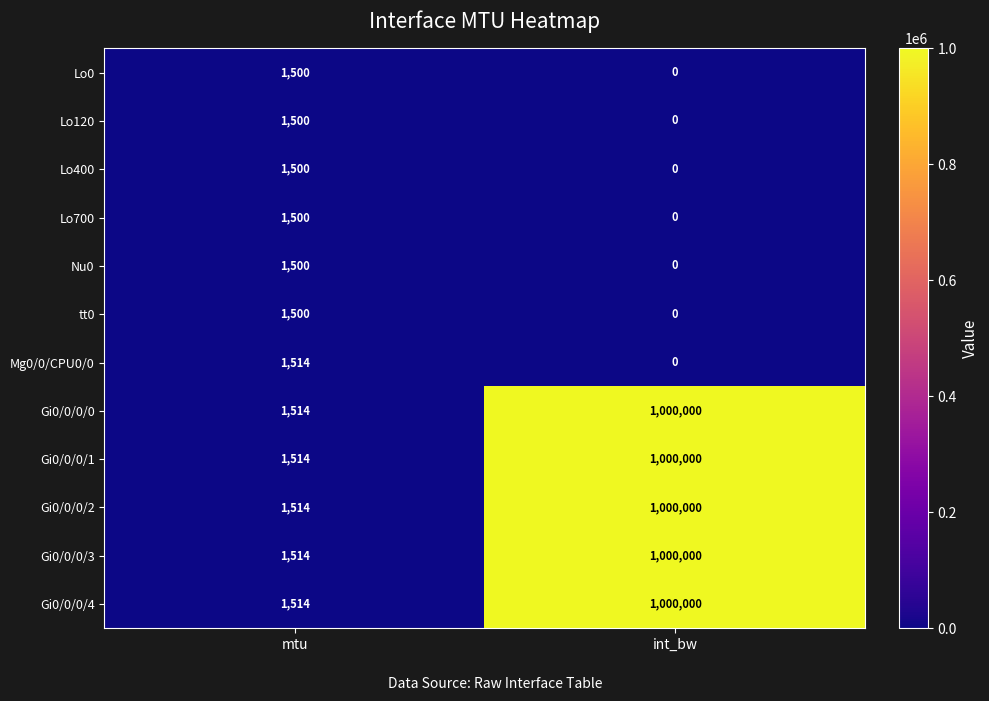

Reading left to right, what are all the values shown in this chart?

Lo0: 1500	0
Lo120: 1500	0
Lo400: 1500	0
Lo700: 1500	0
Nu0: 1500	0
tt0: 1500	0
Mg0/0/CPU0/0: 1514	0
Gi0/0/0/0: 1514	1000000
Gi0/0/0/1: 1514	1000000
Gi0/0/0/2: 1514	1000000
Gi0/0/0/3: 1514	1000000
Gi0/0/0/4: 1514	1000000